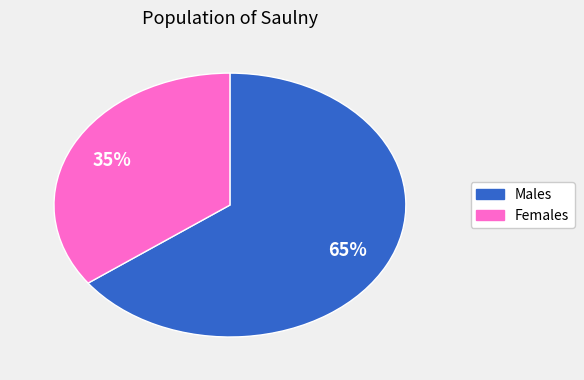

How many segments does this pie chart have?

2